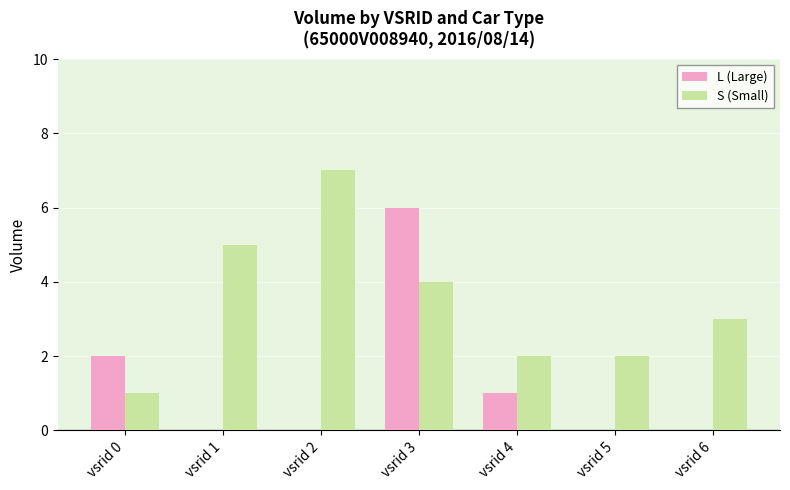

Which series changed the most between vsrid 2 and vsrid 6?

S (Small)